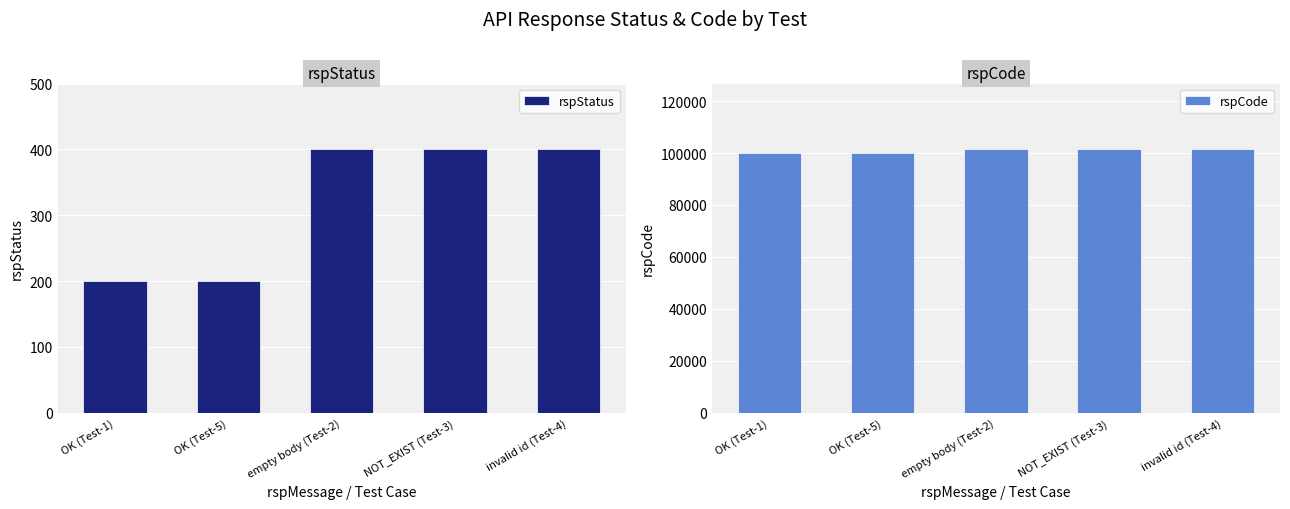

Reading right to left, list all the values displayed in this chart.

rspStatus: 400	400	400	200	200
rspCode: 101400	101400	101400	100000	100000